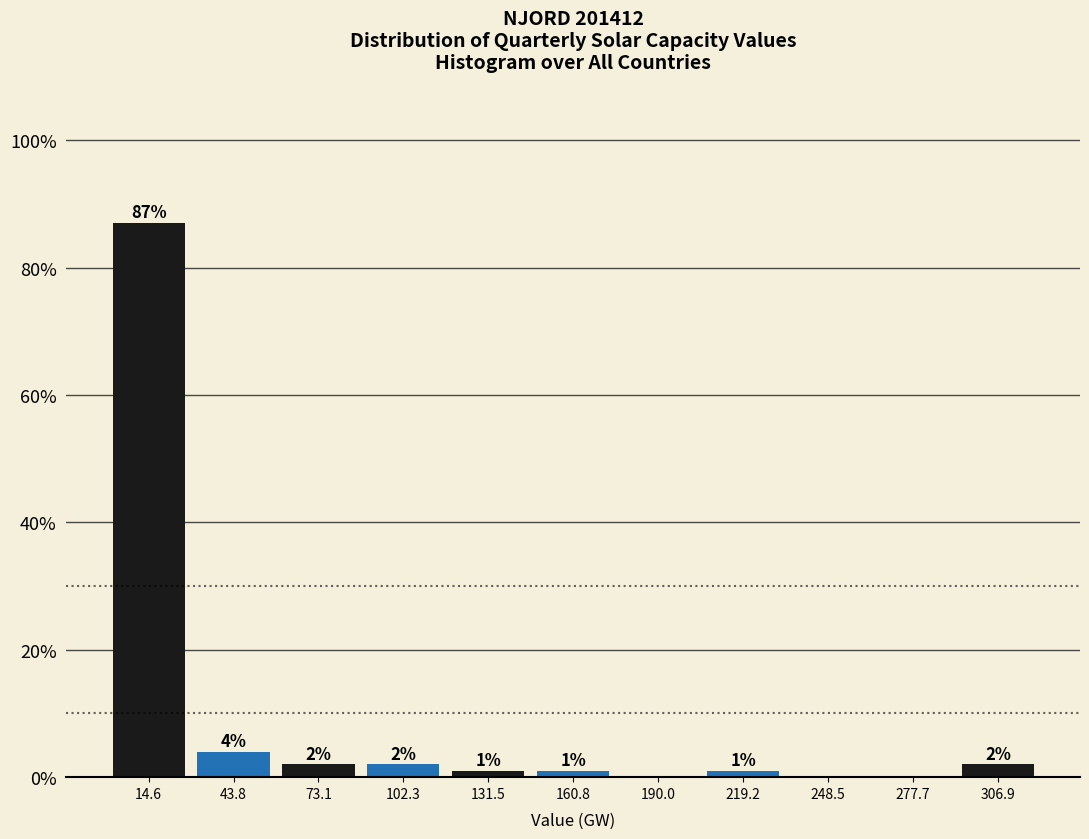

Over which range of the x-axis is the bar tallest?

0 to 30